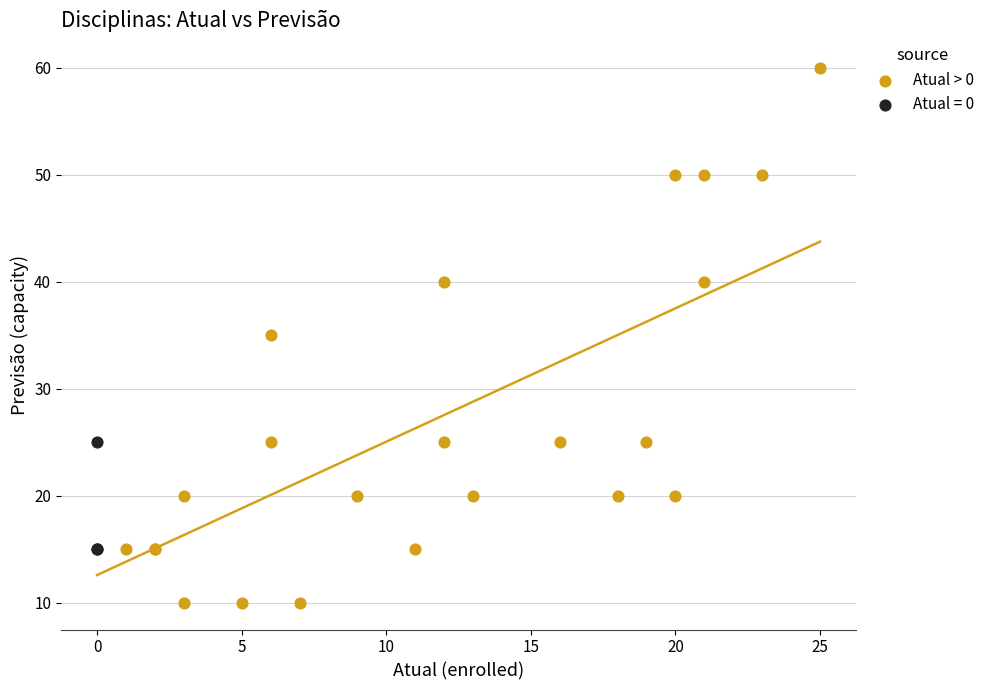

Which series contains the highest Y value?

Atual > 0